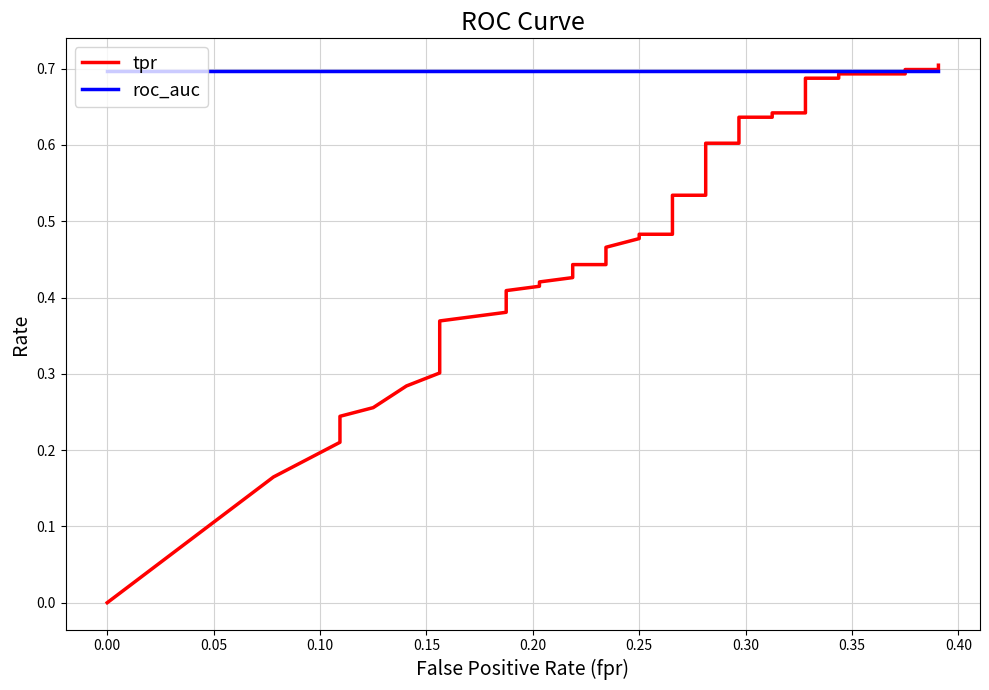

What is the total value across all series at 0.25?

1.2